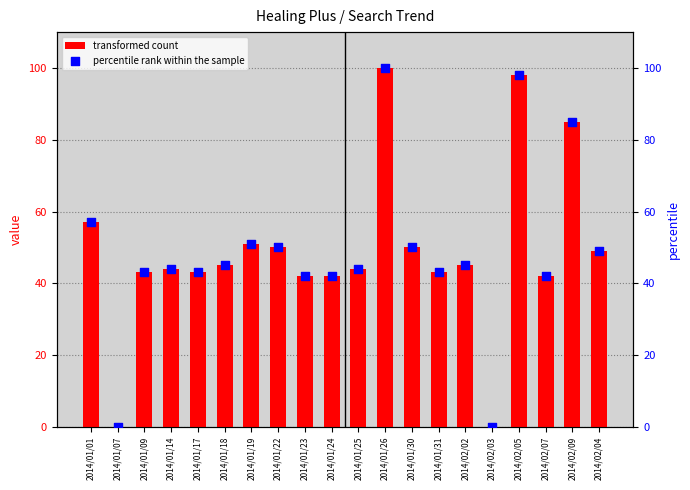

At which category is the sum across all series the highest?

2014/01/26